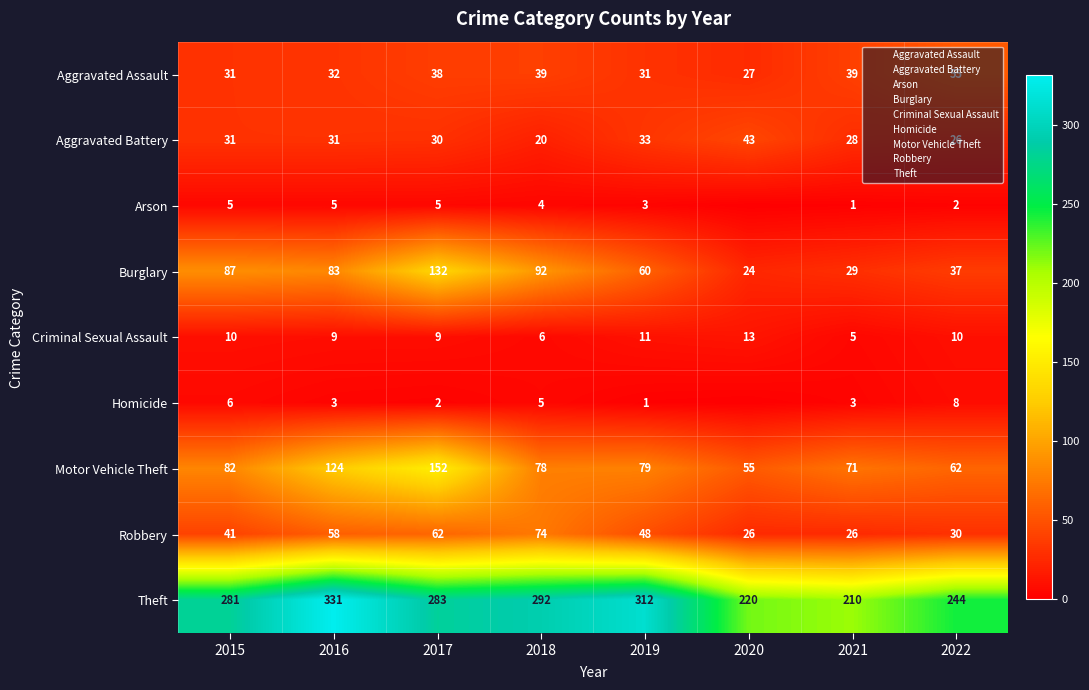

What is the maximum value shown in the chart?

331